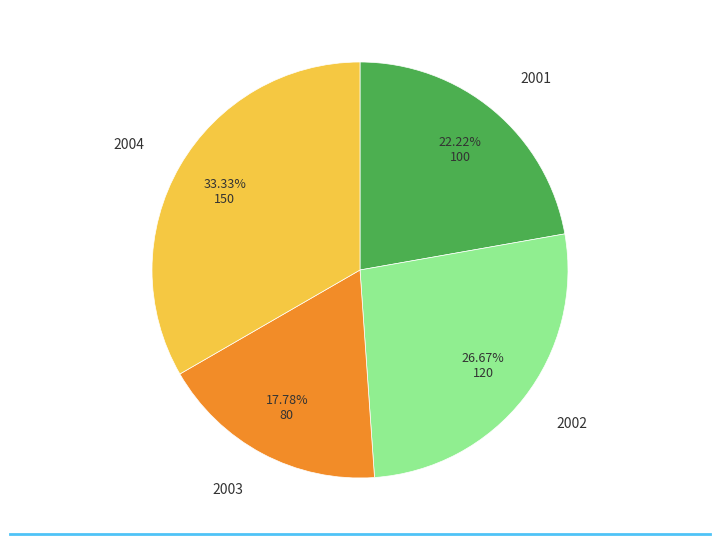

Does 2003 account for over 50% of the chart?

No